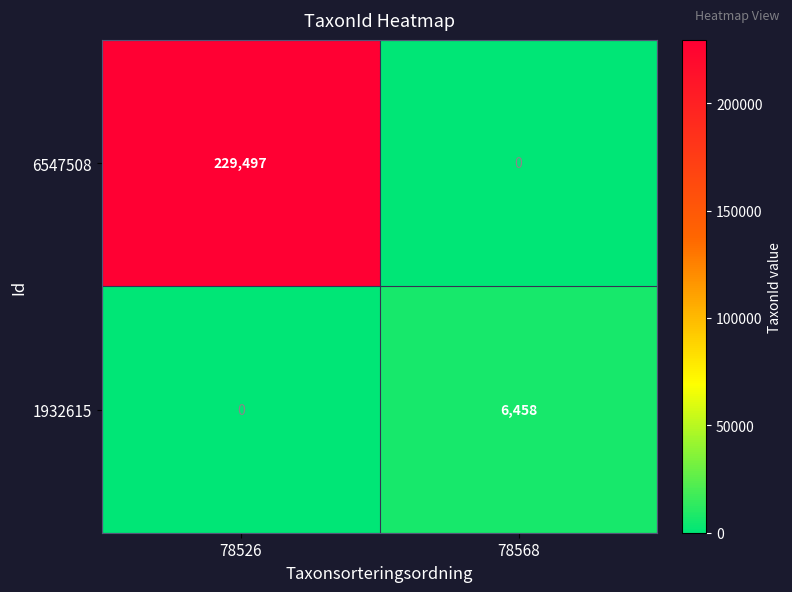

List the series in order of their overall mean, lowest first.

1932615, 6547508